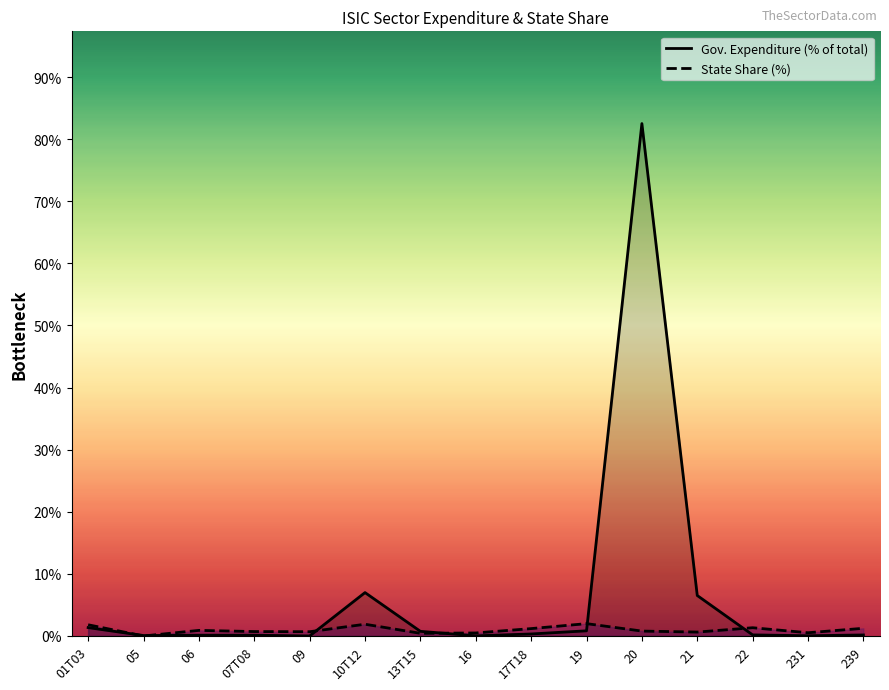

What position from the left is 09?

5